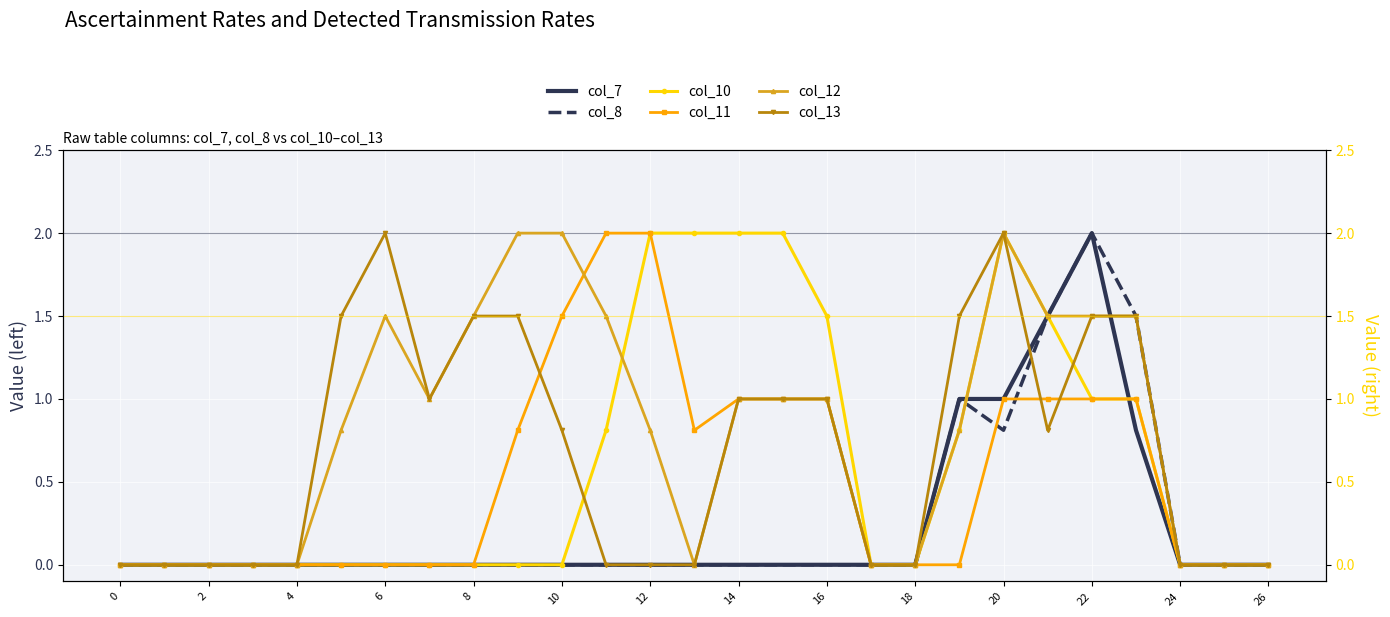

Is it true that col_8 equals 0.0 at 12?

True